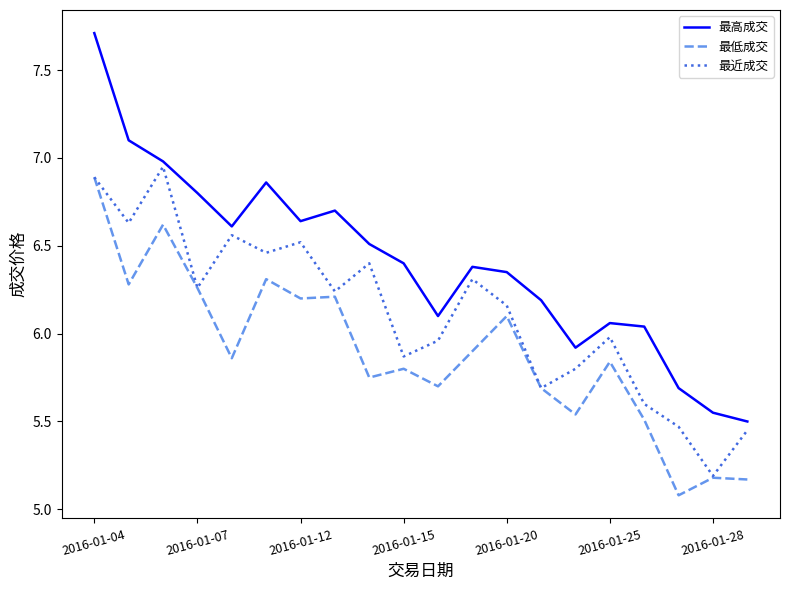

What is the minimum value shown in the chart?

5.1